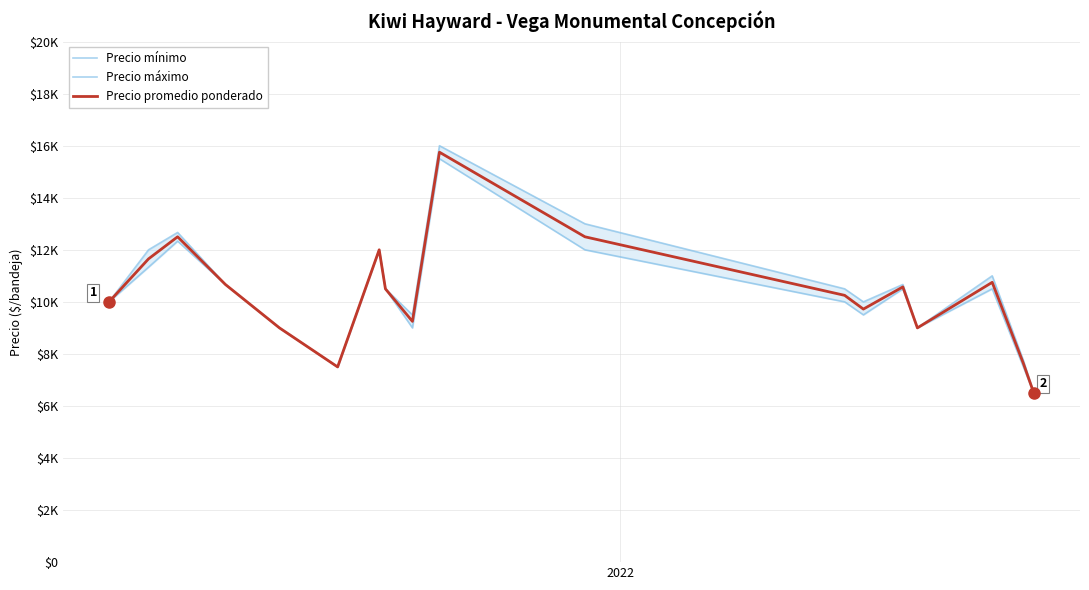

The value of Precio máximo at 7 is 6467. True or false?

False